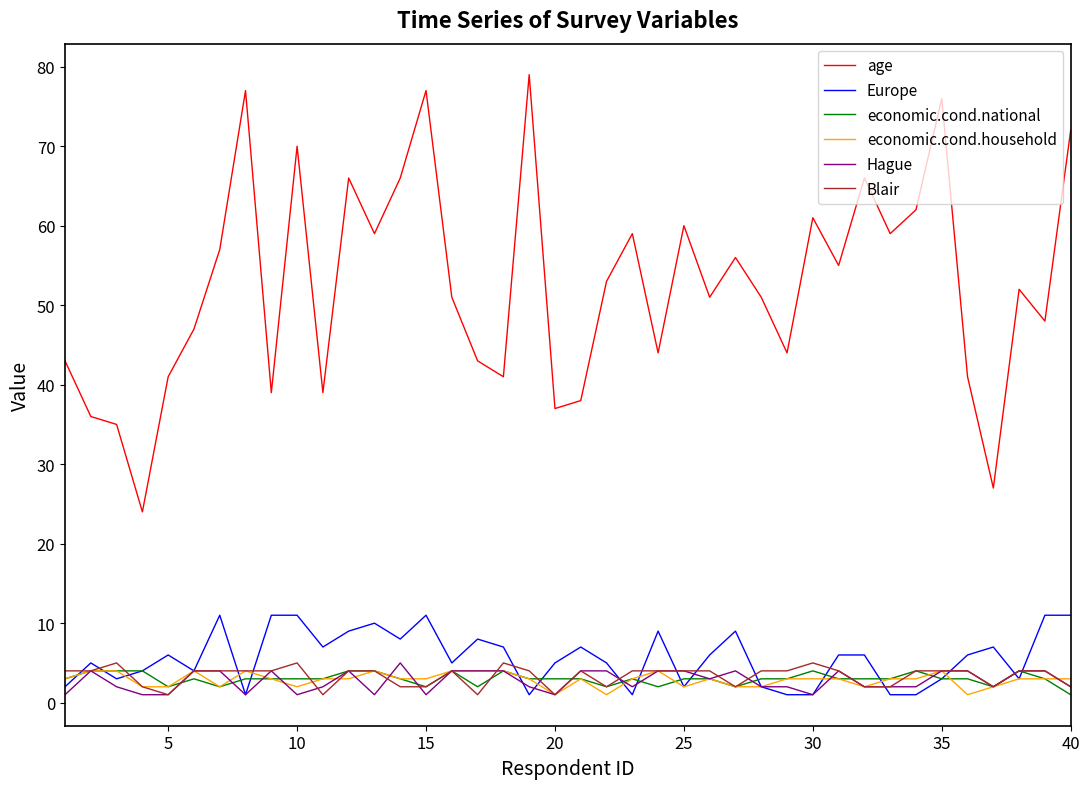

What is the greatest value displayed?

79